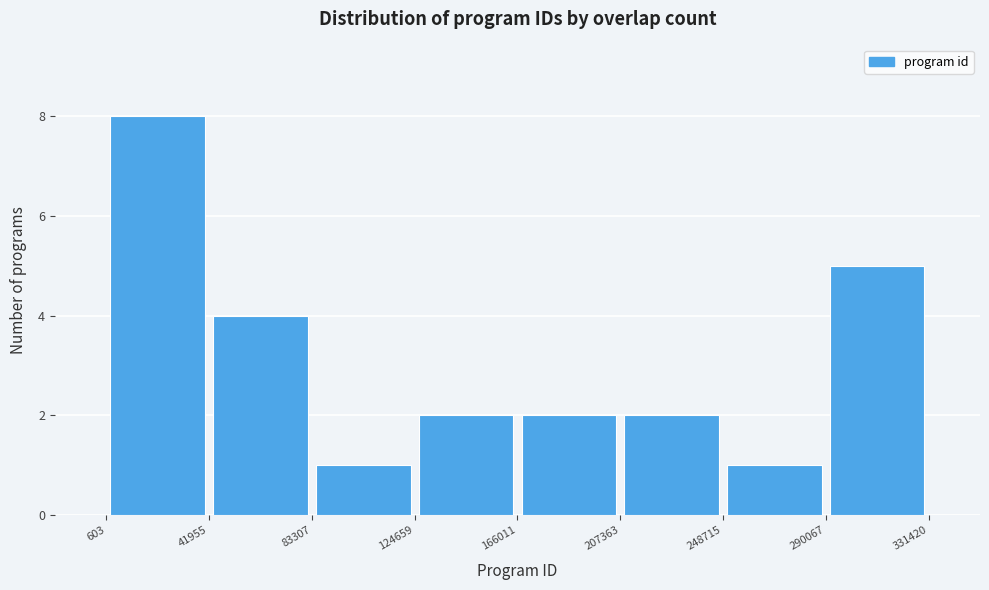

Reading left to right, list every bar in this chart as the range it spans on the x-axis followed by its height. The values are not printed on the chart, so give them approximately, as read against the axis.

603 to 41955: 8
41955 to 83307: 4
83307 to 124659: 1
124659 to 166011: 2
166011 to 207363: 2
207363 to 248715: 2
248715 to 290067: 1
290067 to 331420: 5